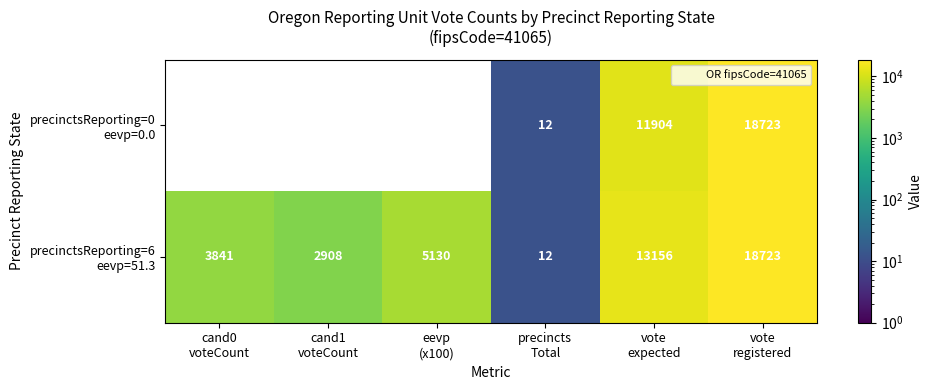

How many positive values does the precinctsReporting=0 eevp=0.0 series have?

3